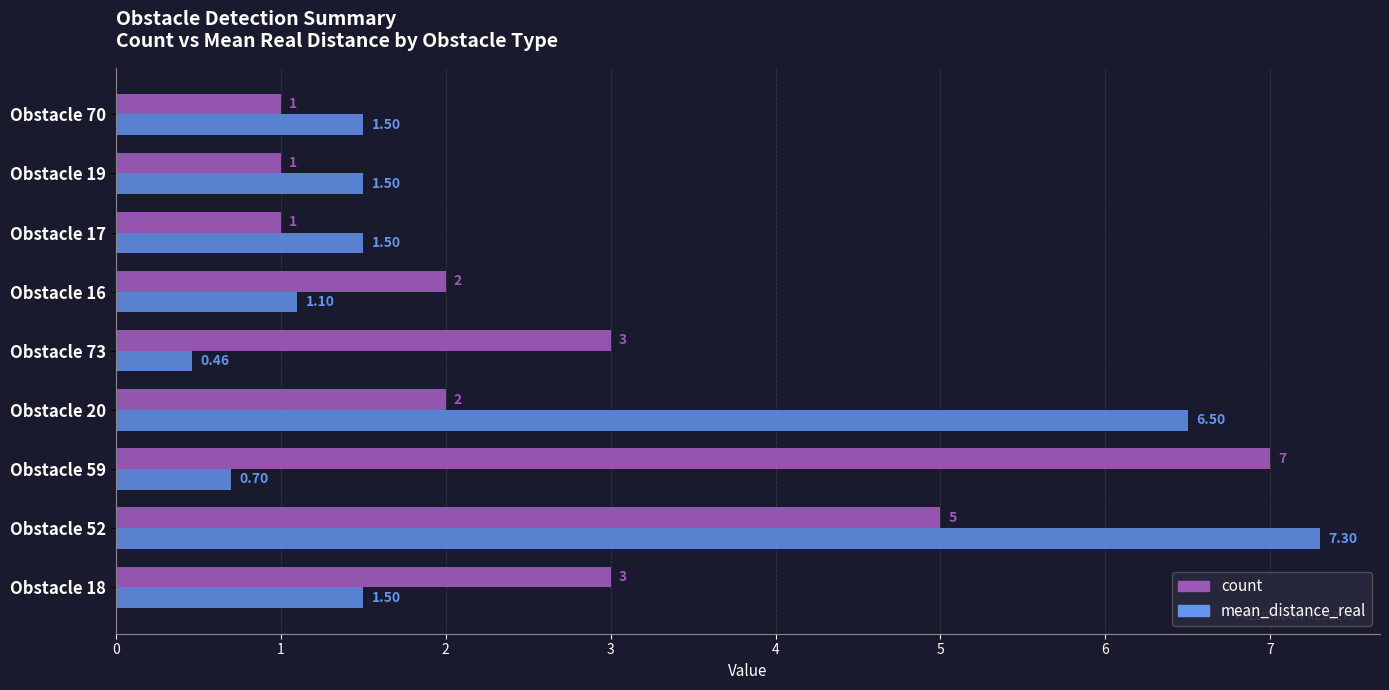

At which category is the sum across all series the highest?

Obstacle 52